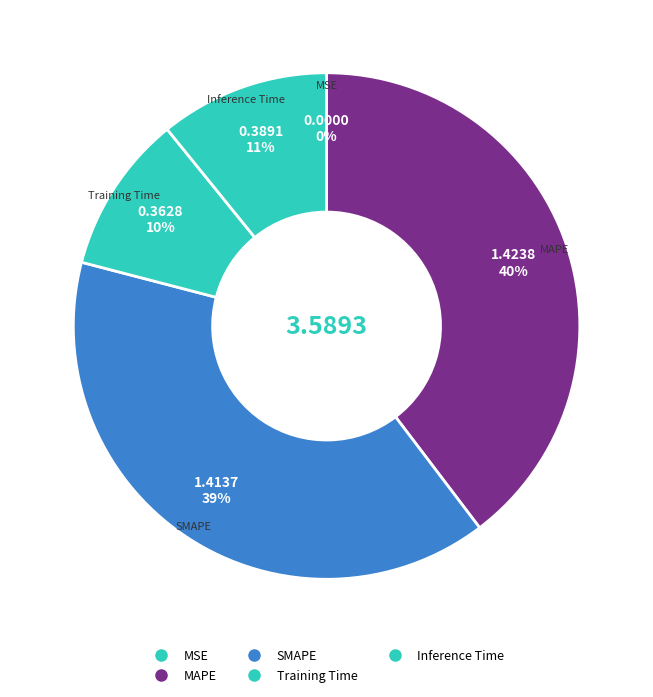

How many slices are in this pie chart?

5